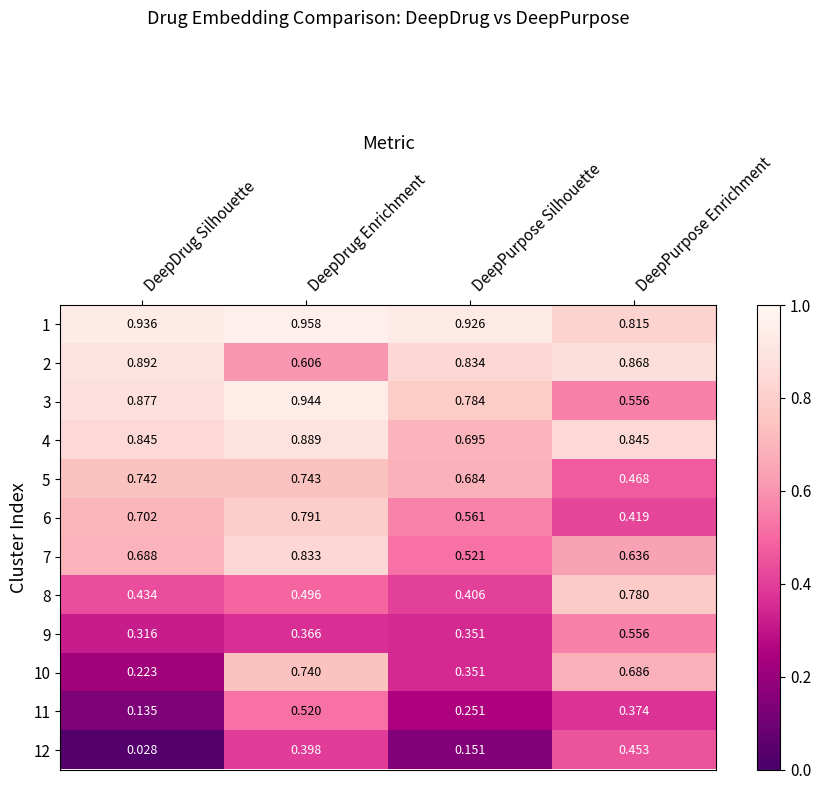

How many distinct data groups are displayed?

12